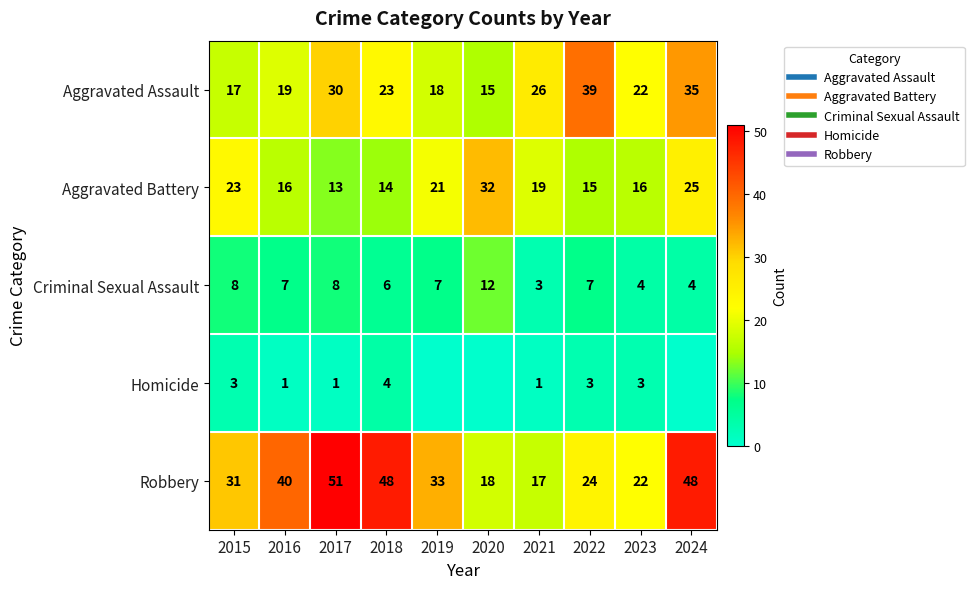

Rank the series by their average value, from lowest to highest.

Homicide, Criminal Sexual Assault, Aggravated Battery, Aggravated Assault, Robbery